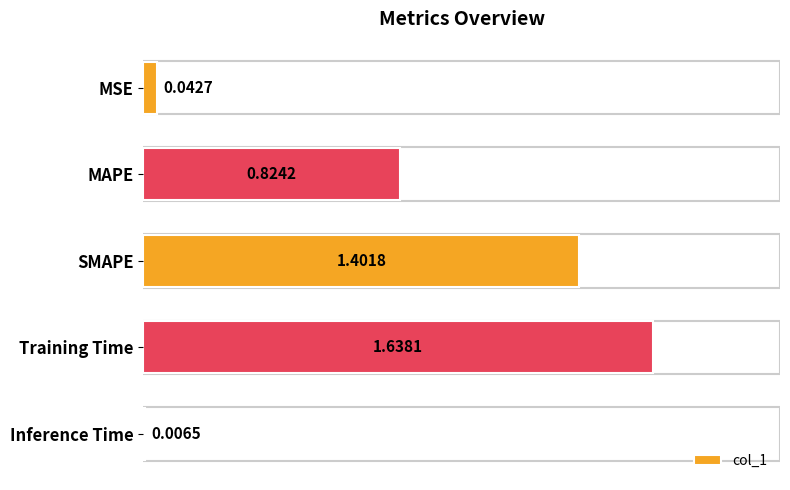

What is the sum of all values?

3.9